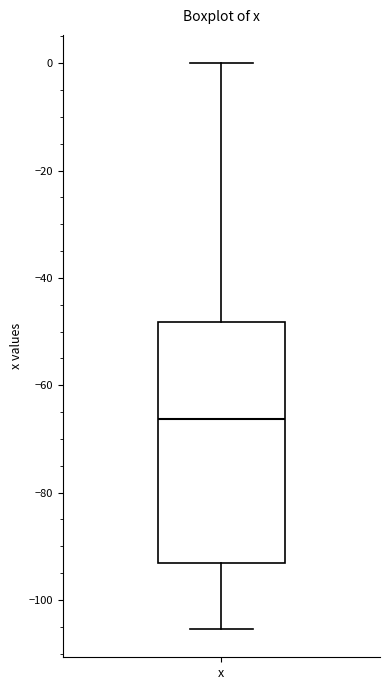

Where does the upper whisker of the box for x end on the y-axis? The values are not printed on the chart, so give them approximately, as read against the axis.

0